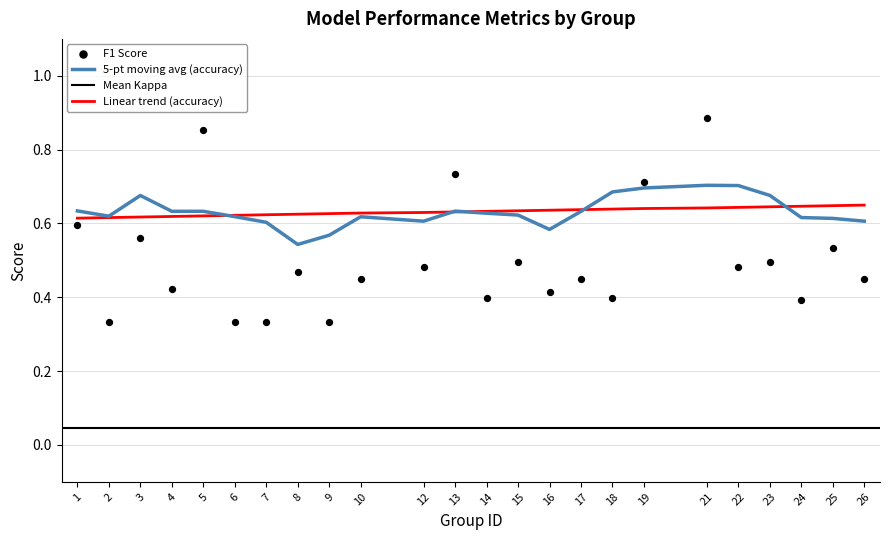

Which series has the largest total across all categories?

accuracy